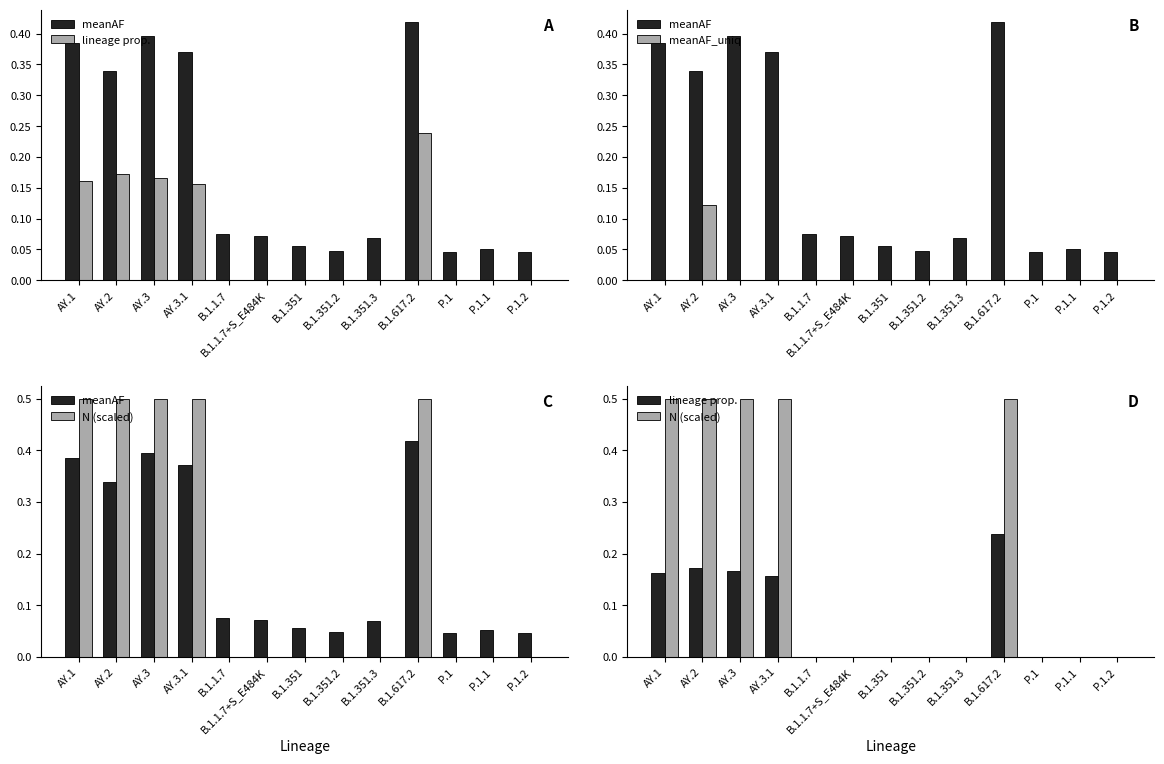

What is the label of the 11th bar from the left?

P.1